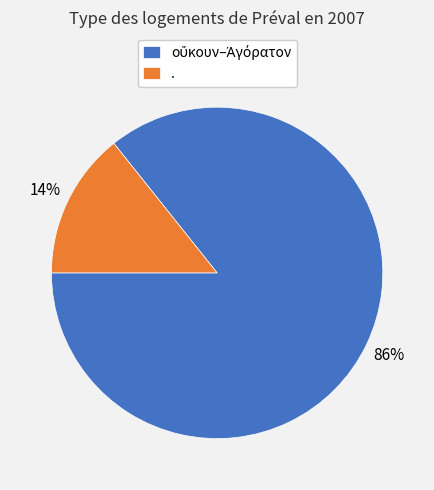

What is the smallest slice in the pie chart?

.